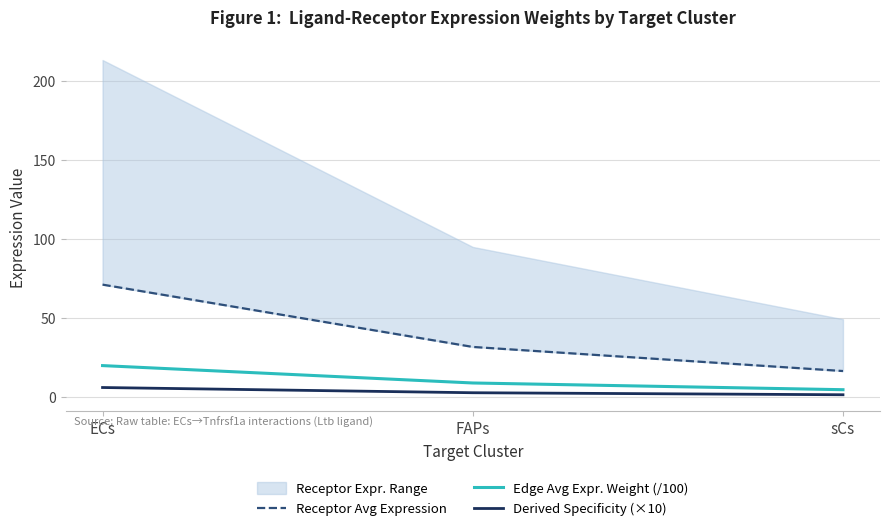

What is the average value of the Edge Avg Expr. Weight (/100) series?

11.1